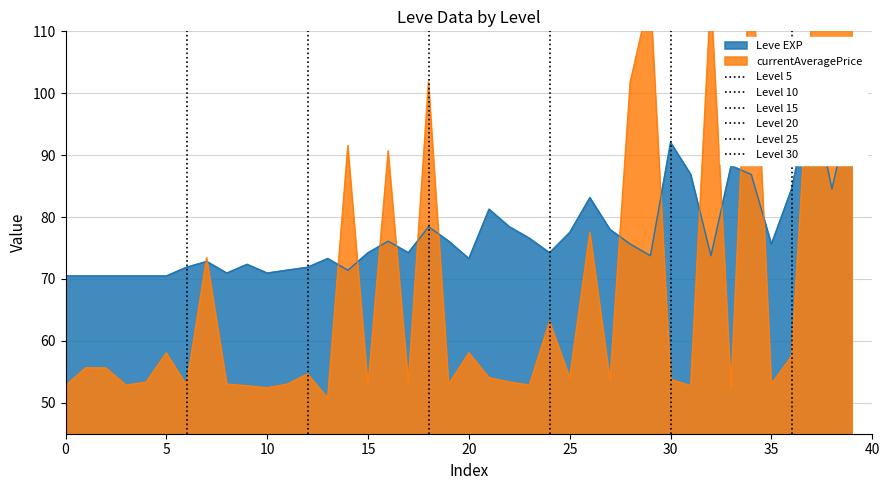

Which series has the largest range (max minus min)?

currentAveragePrice